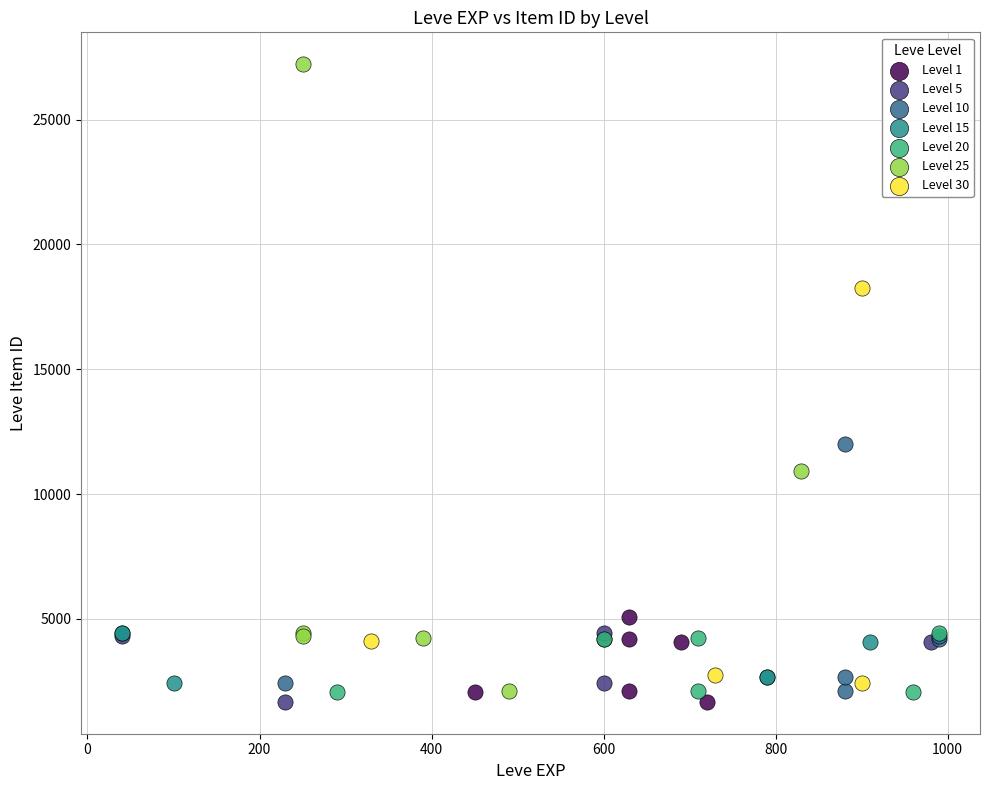

Which series contains the highest Y value?

Level 25